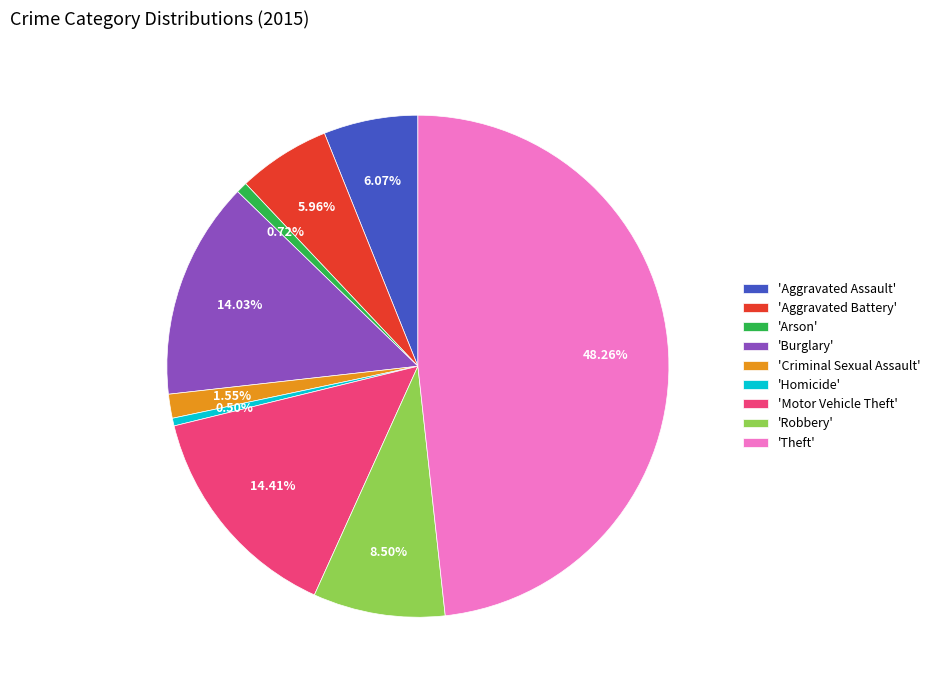

Between 'Motor Vehicle Theft' and 'Aggravated Assault', which is larger?

'Motor Vehicle Theft'